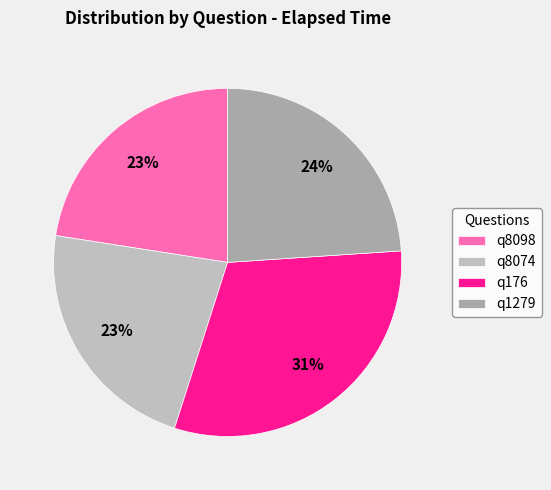

How many slices are in this pie chart?

4